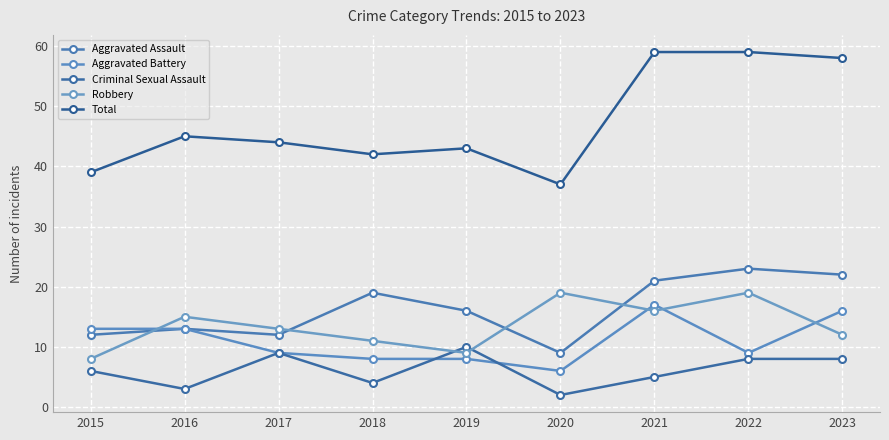

The Aggravated Battery series shows 9 at 2022. True or false?

True